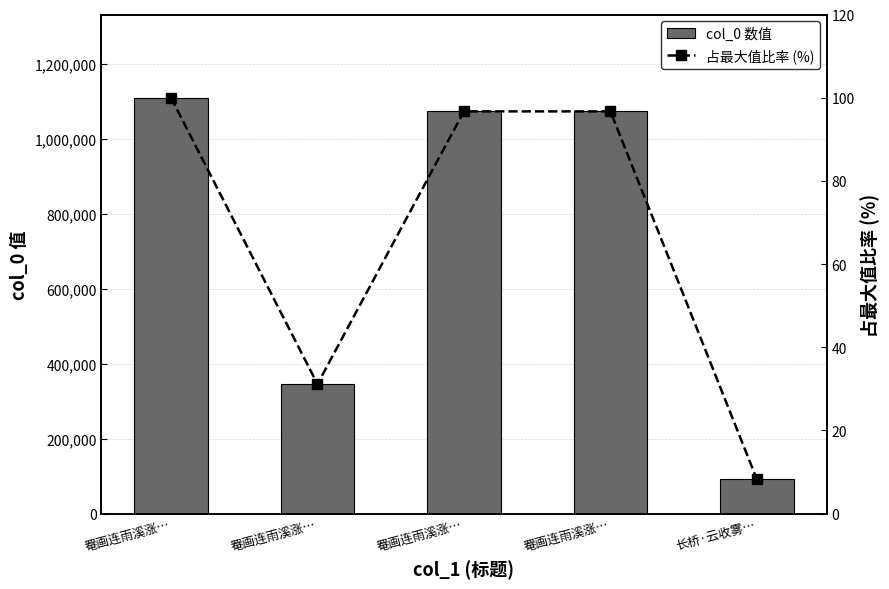

Which series has the widest spread of values?

col_0 数值